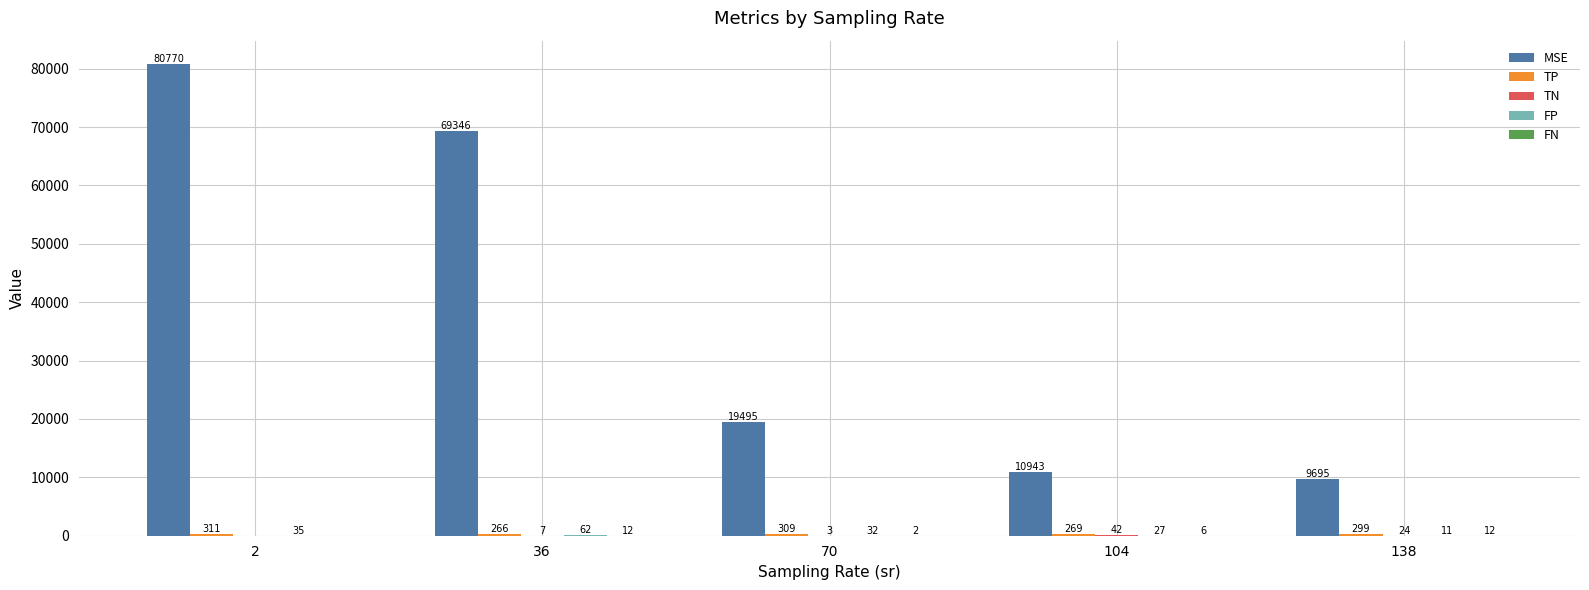

Which series has the largest total across all categories?

MSE